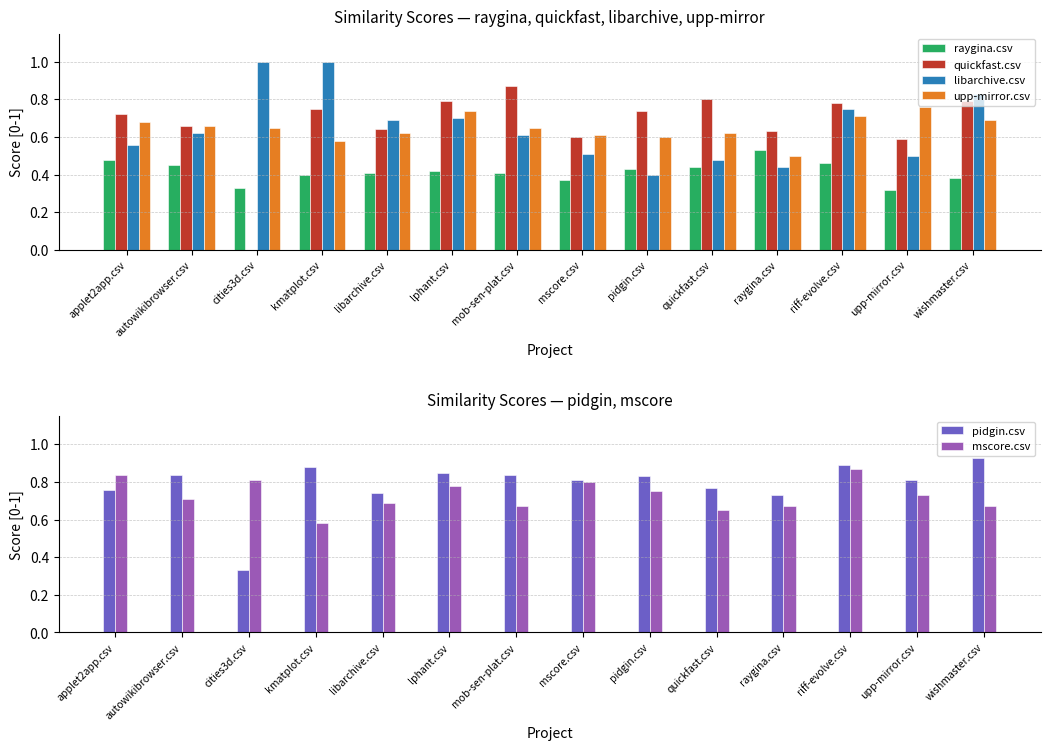

What is the value of the libarchive.csv bar at the 11th from the left?

0.4